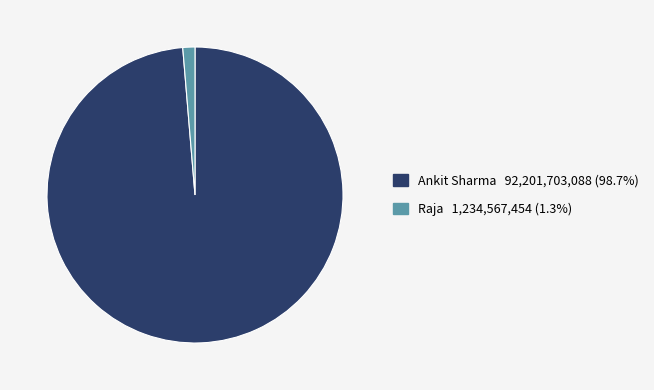

Is the sum of Raja and Ankit Sharma greater than half?

Yes